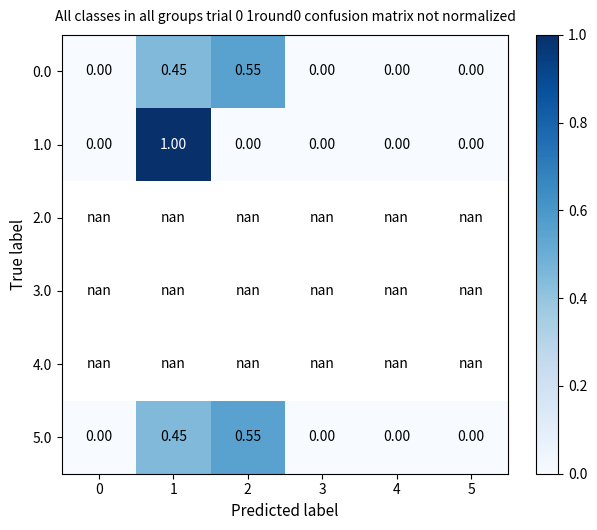

How many data points in 1.0 are above 0?

1